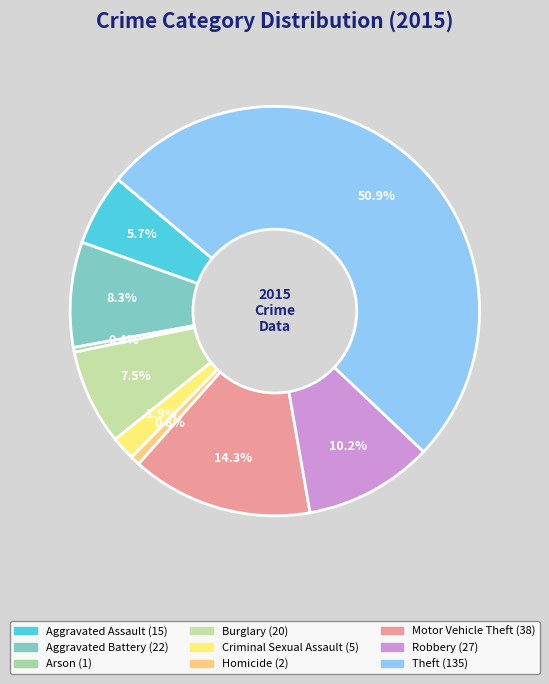

To the nearest percent, what percentage of the pie is Burglary?

8%